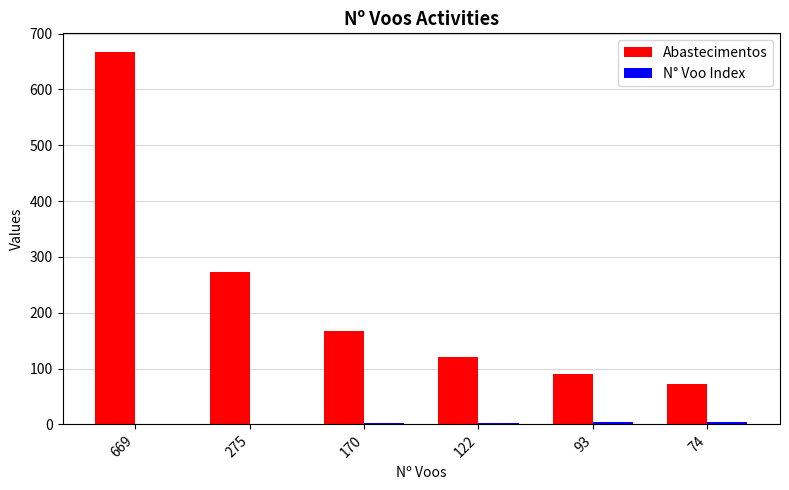

The value of Abastecimentos at 74 is 118. True or false?

False